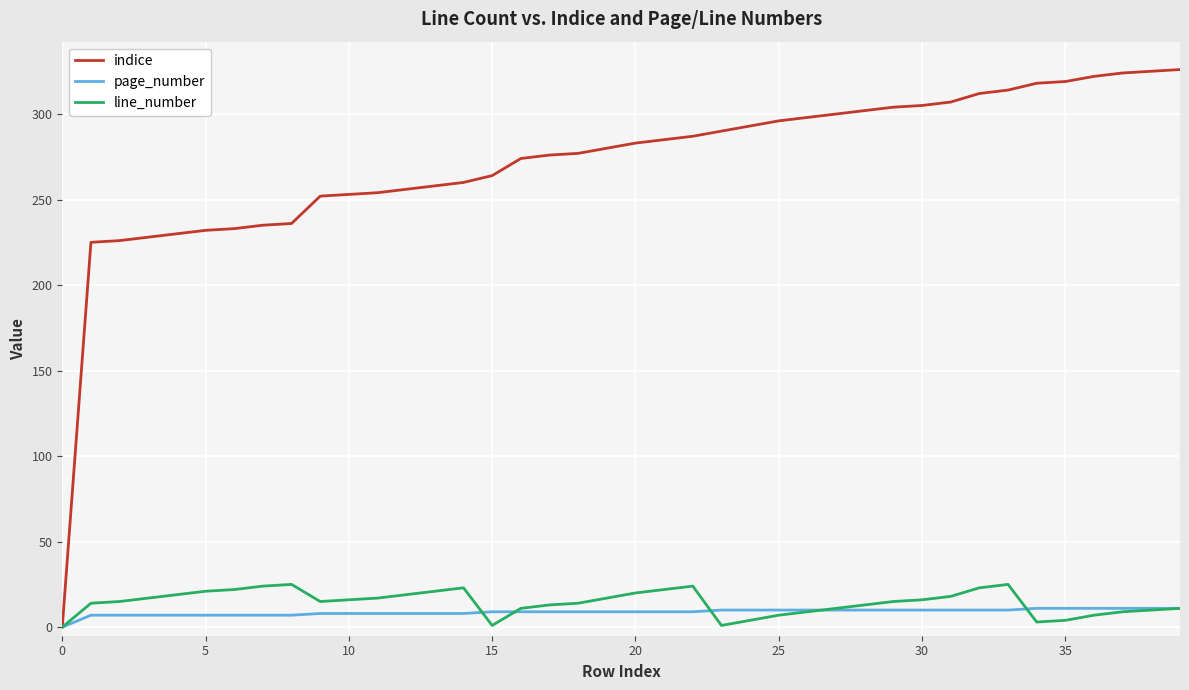

What is the greatest value displayed?

326